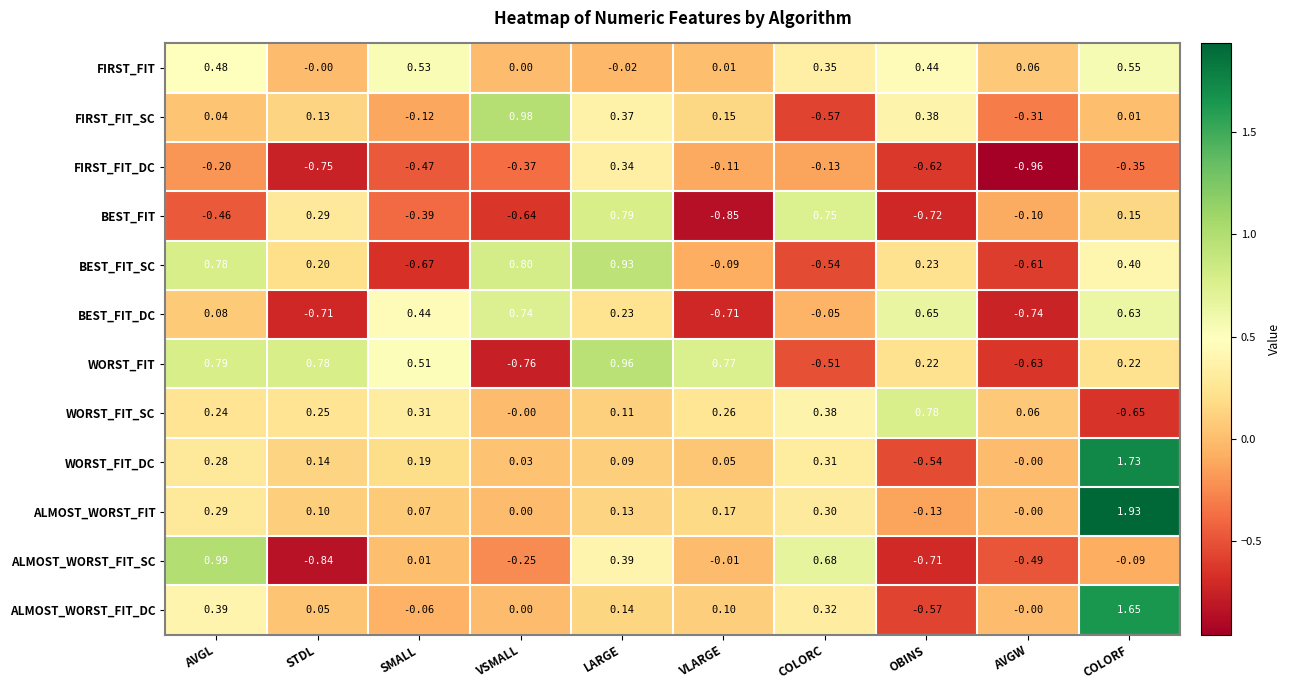

How many values in the FIRST_FIT series are below 0?

1